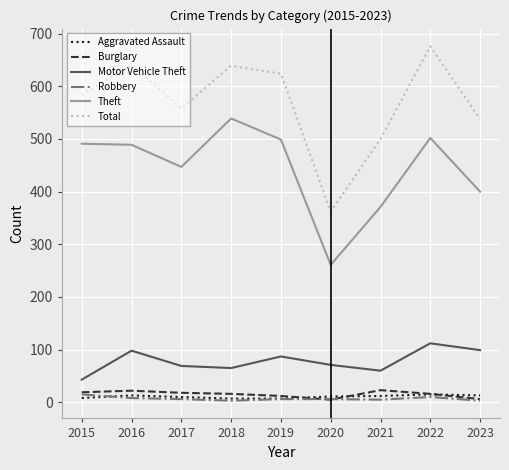

True or false: Theft and Robbery cross at least once.

False